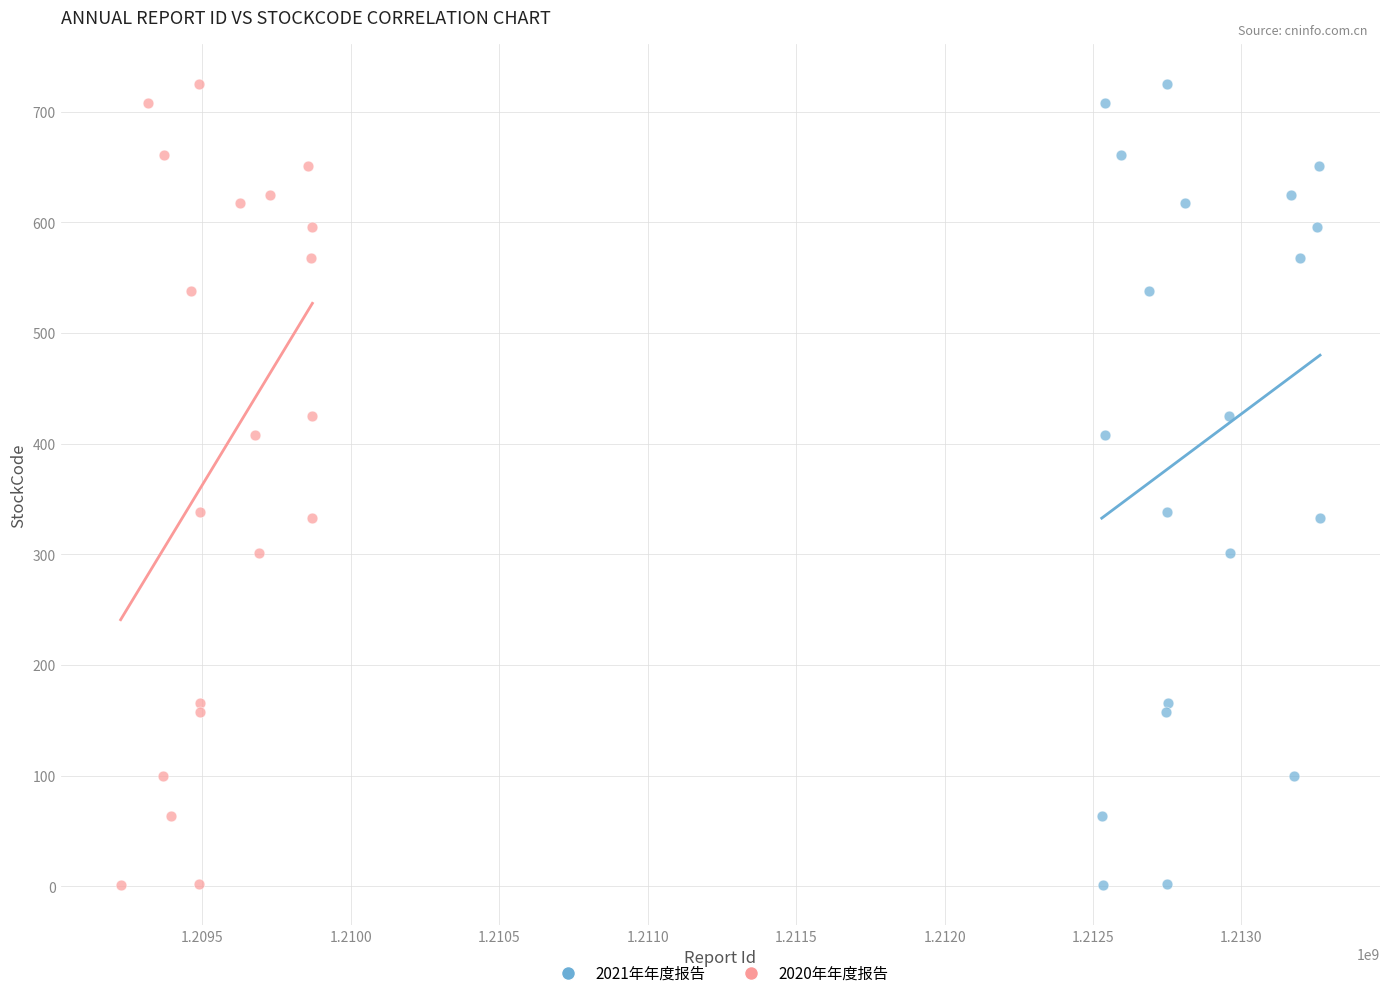

What are all the series names shown in the legend?

2021年年度报告, 2020年年度报告